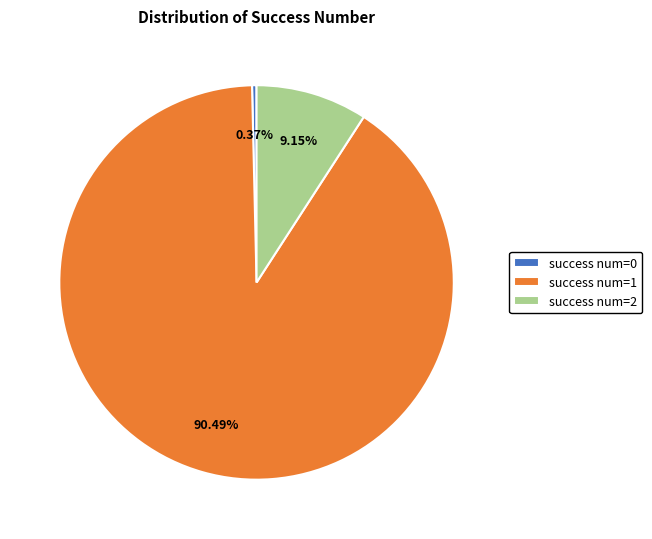

Between success num=0 and success num=1, which is larger?

success num=1